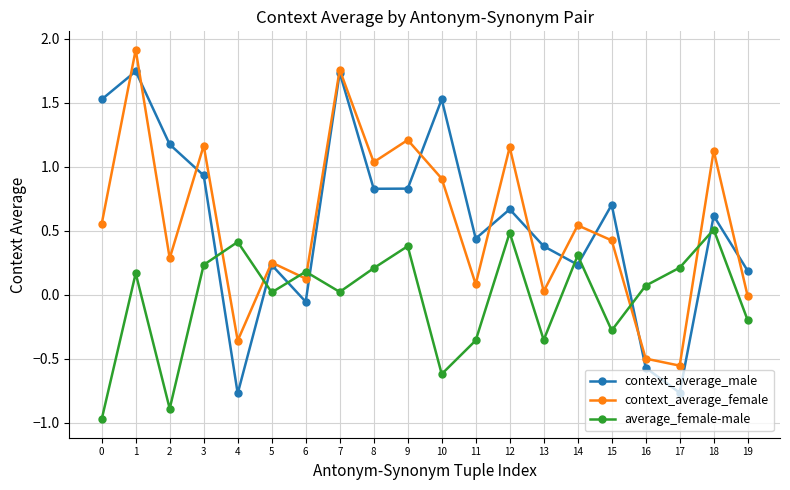

After their last crossing, which series has the higher values: context_average_female or average_female-male?

context_average_female